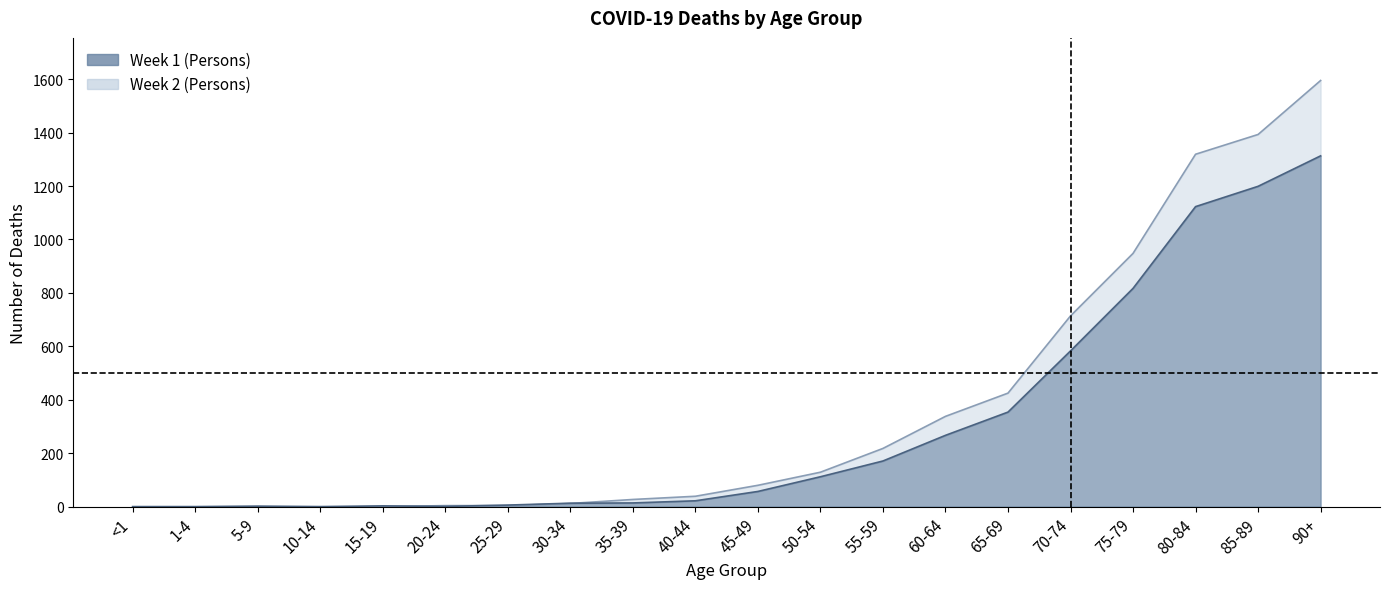

What is the label of the 13th point from the right?

30-34